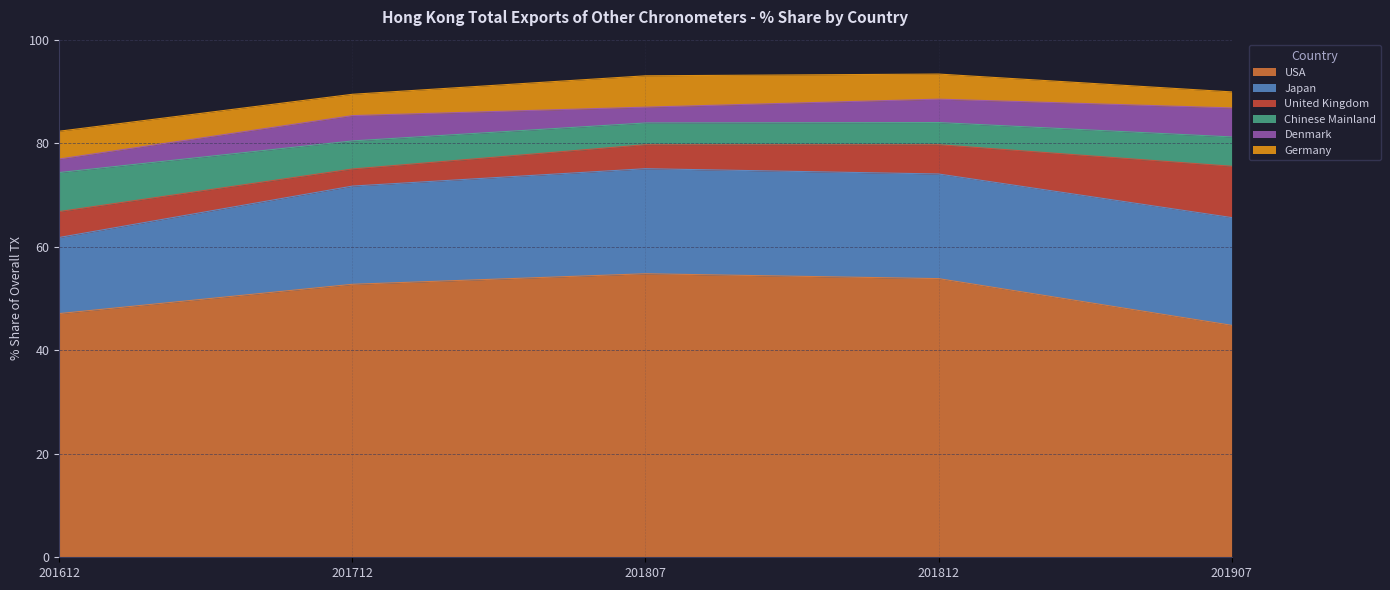

True or false: United Kingdom has a value of 4.7 at 201712.

False